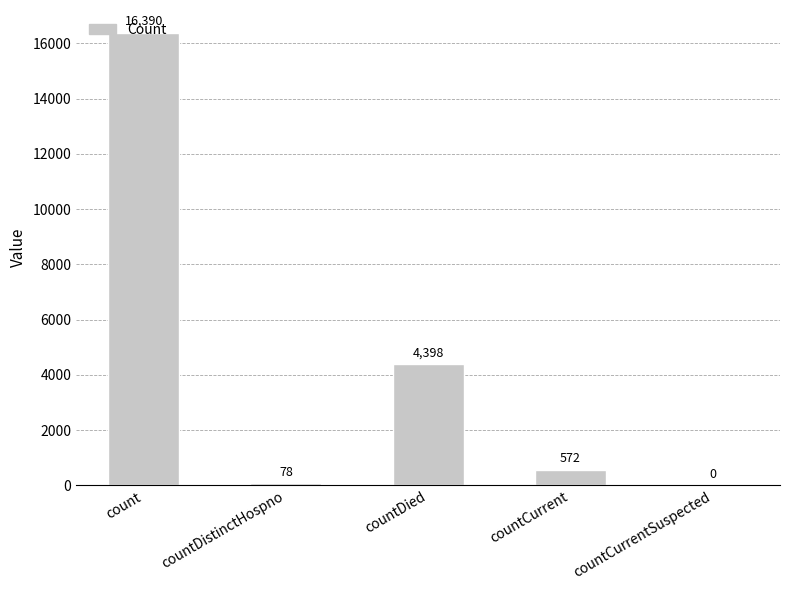

What value does the data have at countDistinctHospno?

78